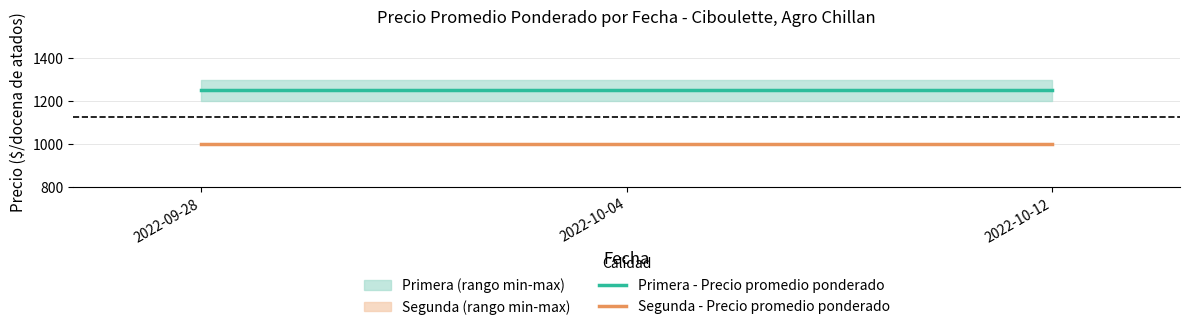

Between 2022-10-12 and 2022-10-04, which is larger?

2022-10-12